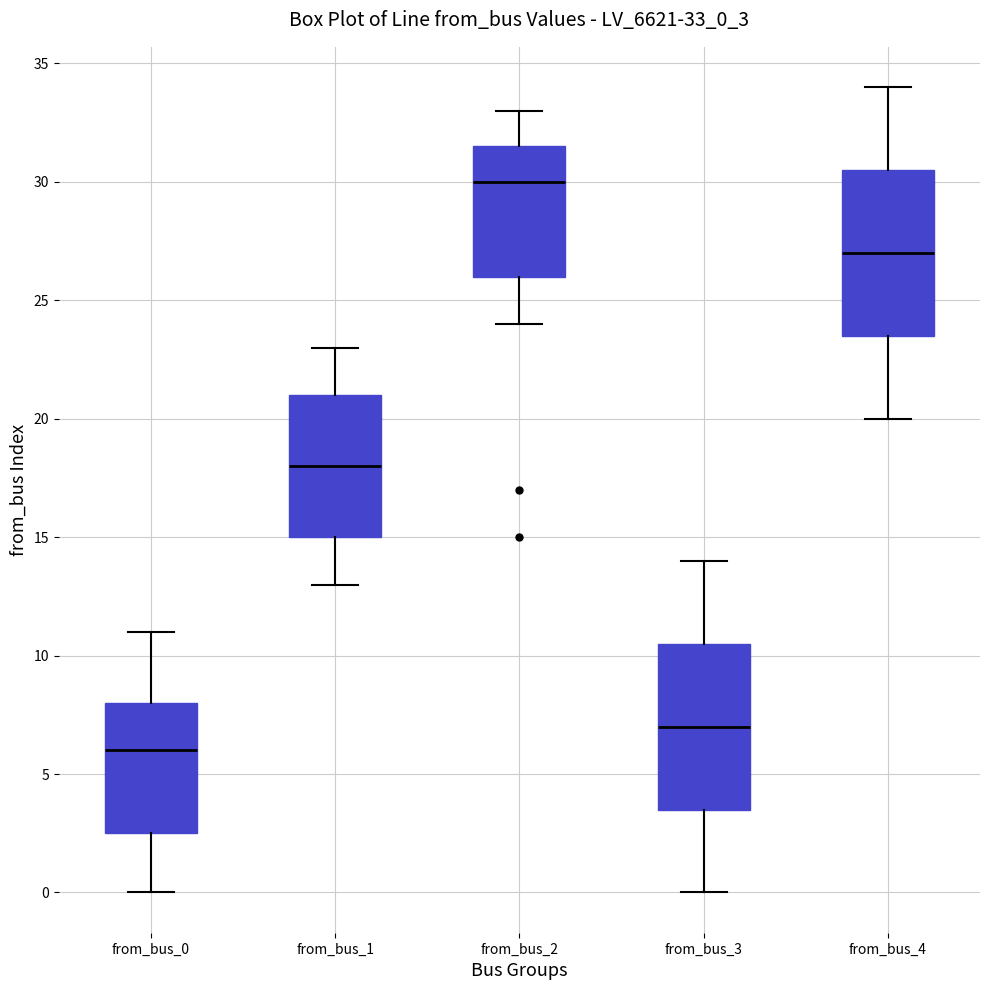

Where is the lower edge of the box for from_bus_0 on the y-axis? The values are not printed on the chart, so give them approximately, as read against the axis.

2.5